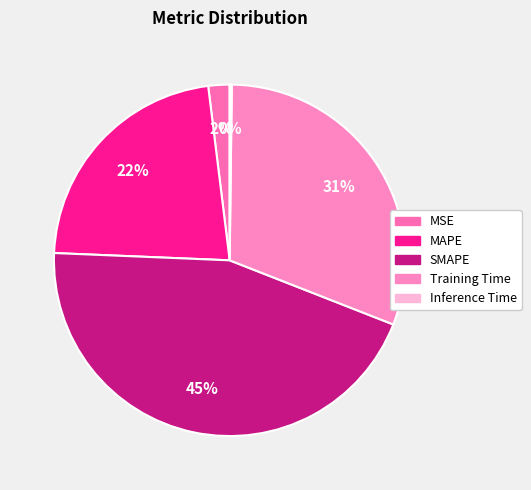

What is the change in value from MSE to MAPE?

+0.9